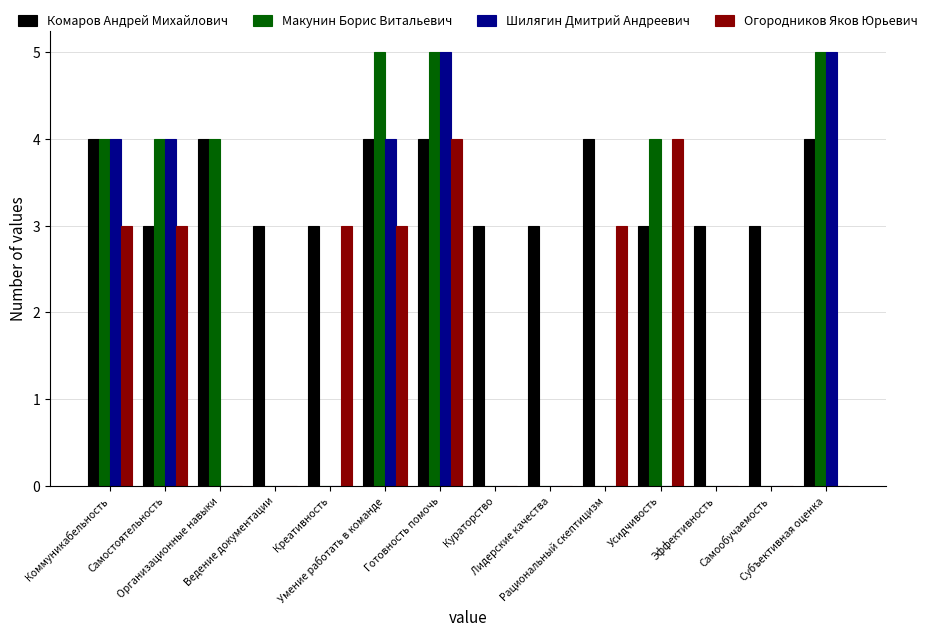

Reading left to right, extract all data points from this chart.

Комаров Андрей Михайлович: Коммуникабельность=4	Самостоятельность=3	Организационные навыки=4	Ведение документации=3	Креативность=3	Умение работать в команде=4	Готовность помочь=4	Кураторство=3	Лидерские качества=3	Рациональный скептицизм=4	Усидчивость=3	Эффективность=3	Самообучаемость=3	Субъективная оценка=4
Макунин Борис Витальевич: Коммуникабельность=4	Самостоятельность=4	Организационные навыки=4	Ведение документации=0	Креативность=0	Умение работать в команде=5	Готовность помочь=5	Кураторство=0	Лидерские качества=0	Рациональный скептицизм=0	Усидчивость=4	Эффективность=0	Самообучаемость=0	Субъективная оценка=5
Шилягин Дмитрий Андреевич: Коммуникабельность=4	Самостоятельность=4	Организационные навыки=0	Ведение документации=0	Креативность=0	Умение работать в команде=4	Готовность помочь=5	Кураторство=0	Лидерские качества=0	Рациональный скептицизм=0	Усидчивость=0	Эффективность=0	Самообучаемость=0	Субъективная оценка=5
Огородников Яков Юрьевич: Коммуникабельность=3	Самостоятельность=3	Организационные навыки=0	Ведение документации=0	Креативность=3	Умение работать в команде=3	Готовность помочь=4	Кураторство=0	Лидерские качества=0	Рациональный скептицизм=3	Усидчивость=4	Эффективность=0	Самообучаемость=0	Субъективная оценка=0